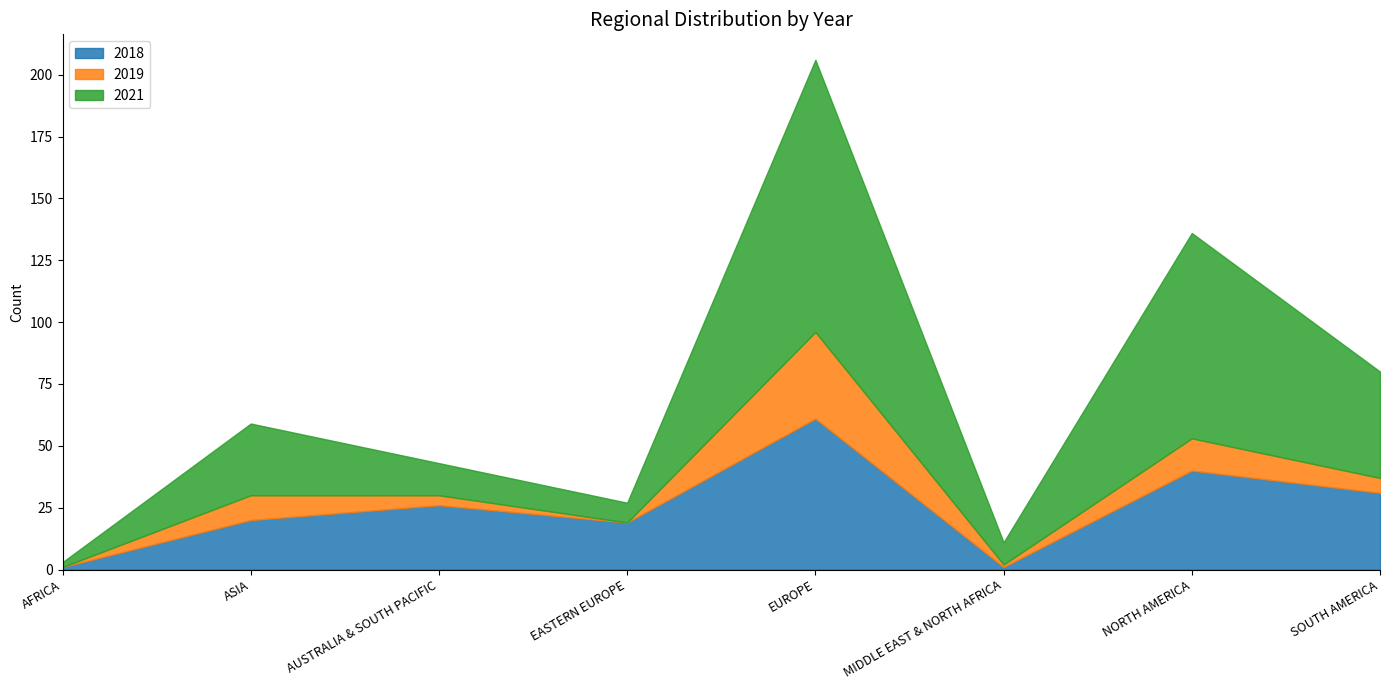

What position from the right is SOUTH AMERICA?

1